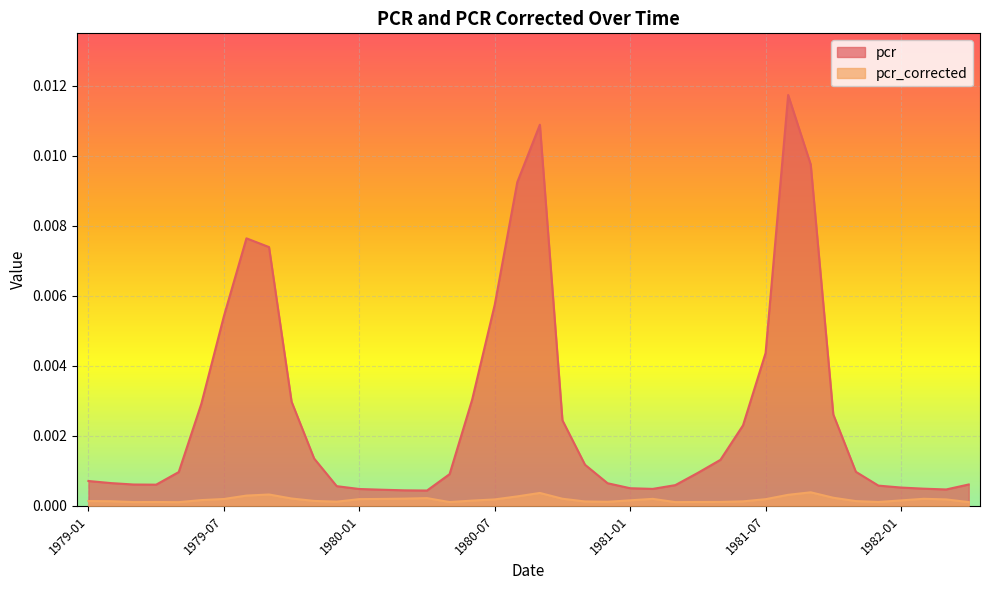

List the series in order of their overall mean, lowest first.

pcr_corrected, pcr